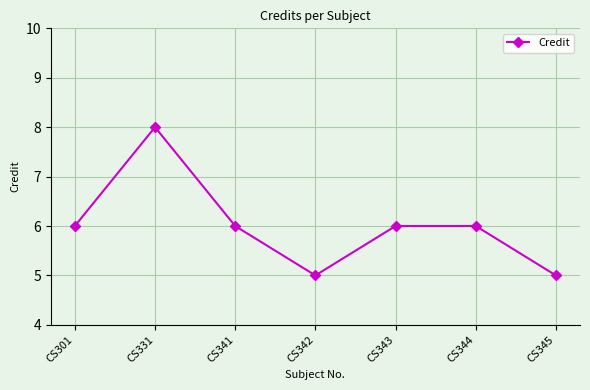

Between CS343 and CS342, which is larger?

CS343